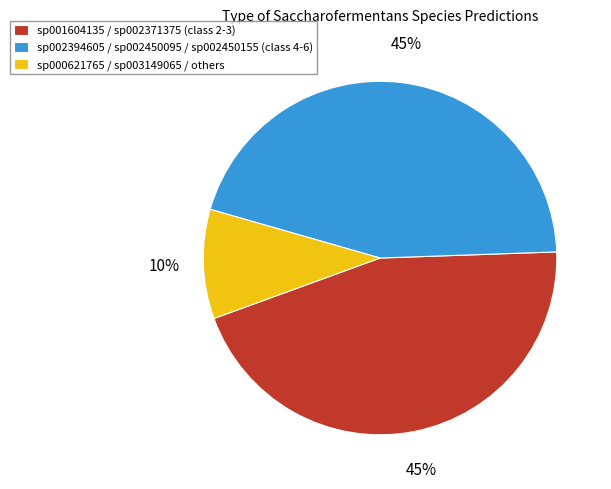

To the nearest percent, what is the difference between the largest and smallest slice percentages?

35%